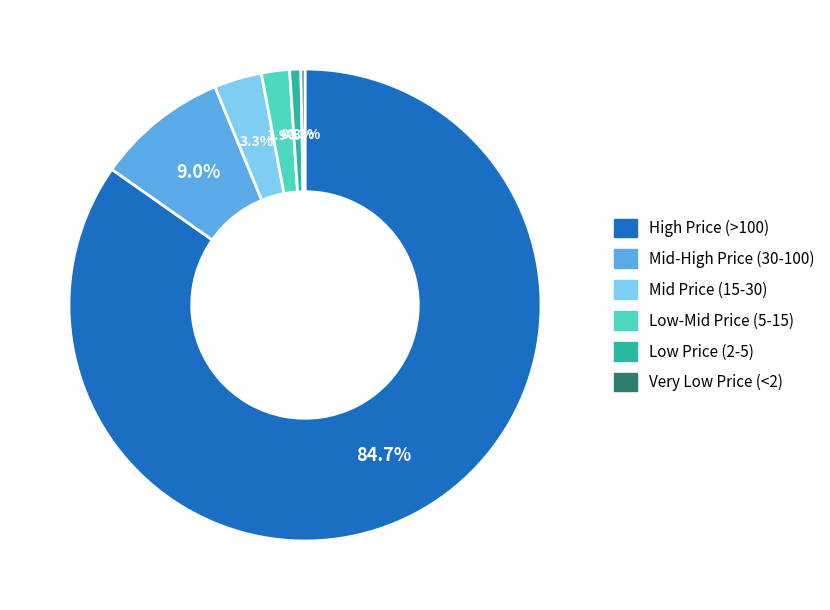

Is there a majority slice in this chart?

Yes